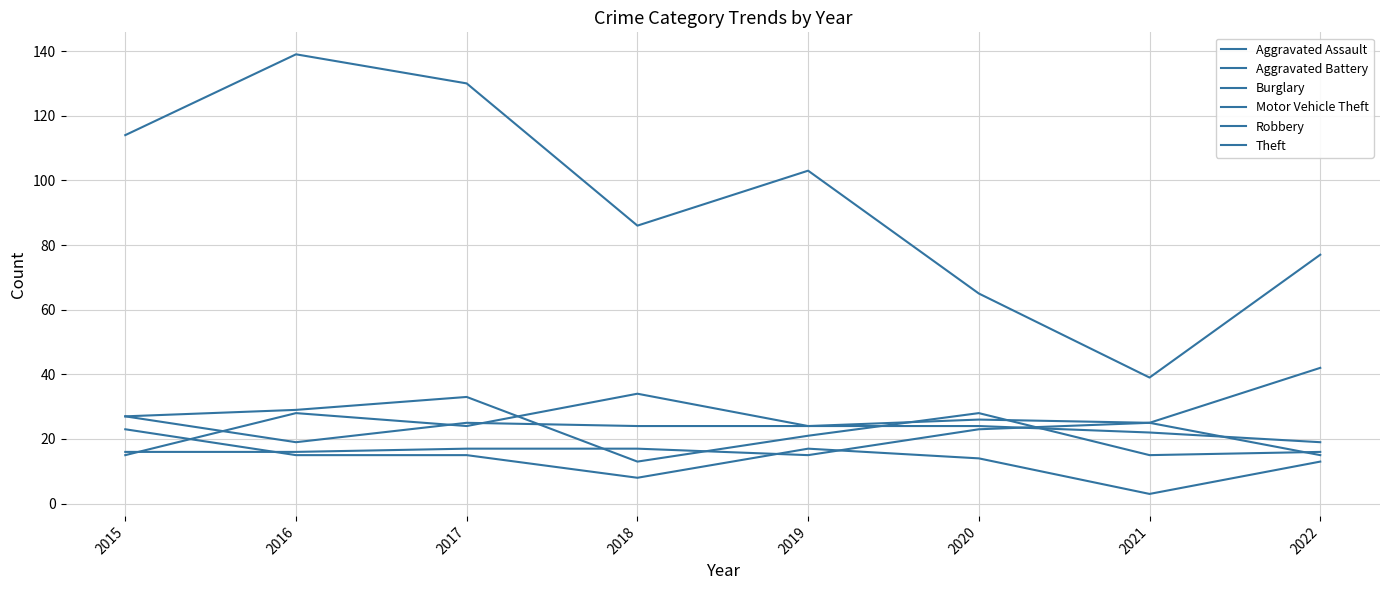

Rank the series by their maximum value, from highest to lowest.

Theft, Motor Vehicle Theft, Robbery, Aggravated Battery, Aggravated Assault, Burglary